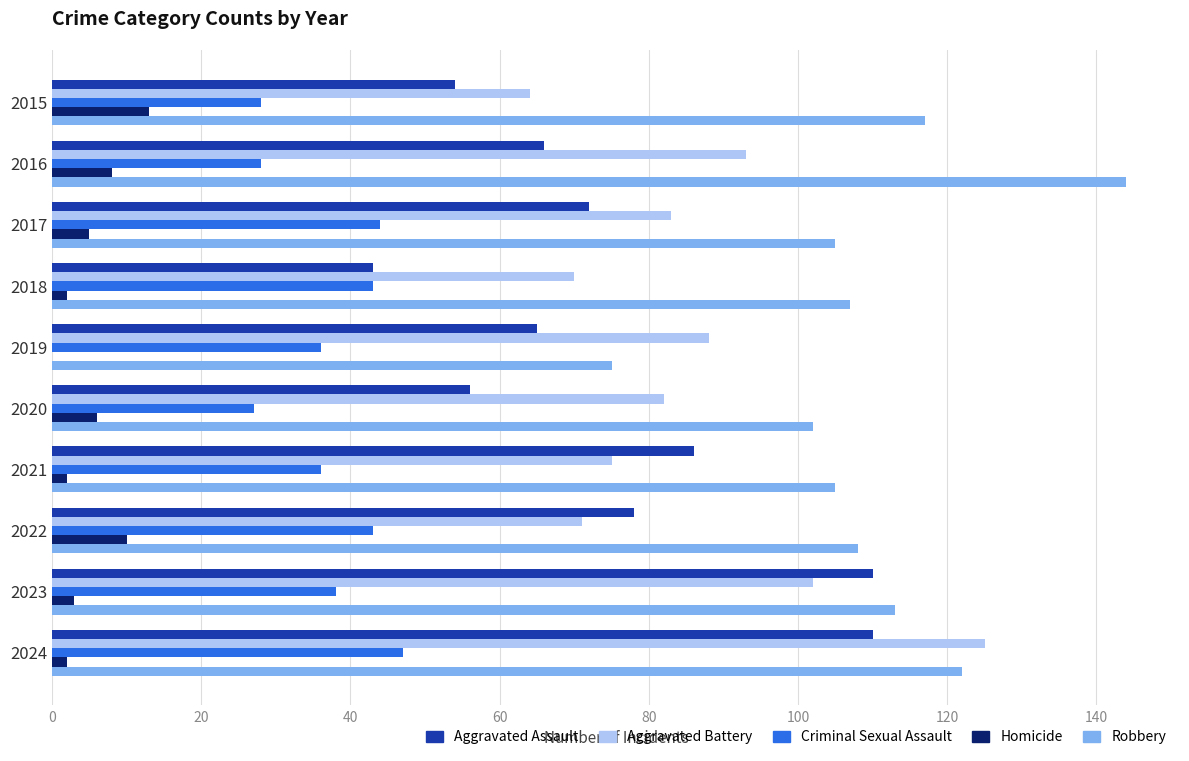

True or false: Criminal Sexual Assault has a value of 36 at 2019.

True